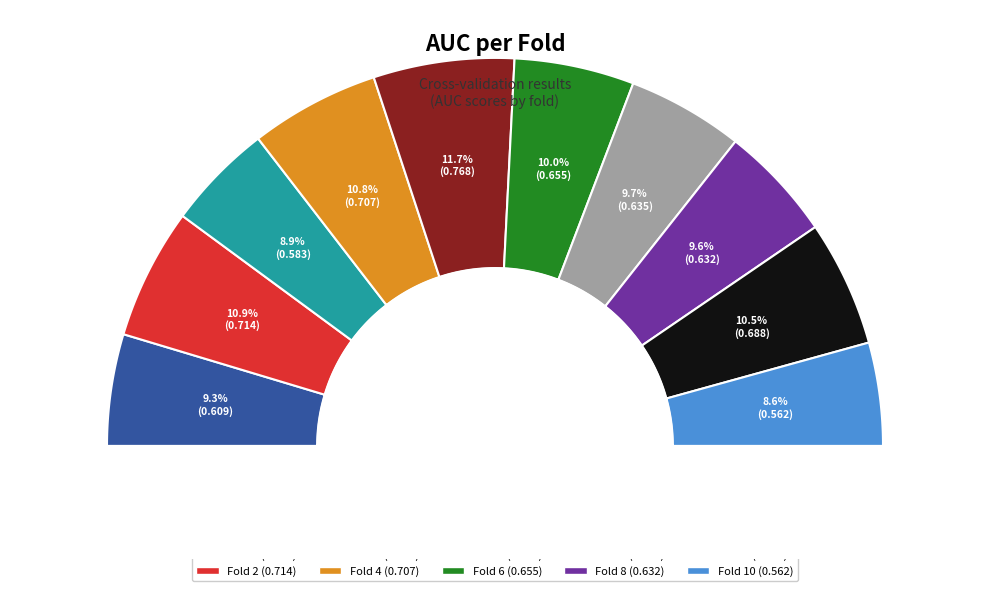

To the nearest percent, what percentage of the pie is Fold 1?

9%